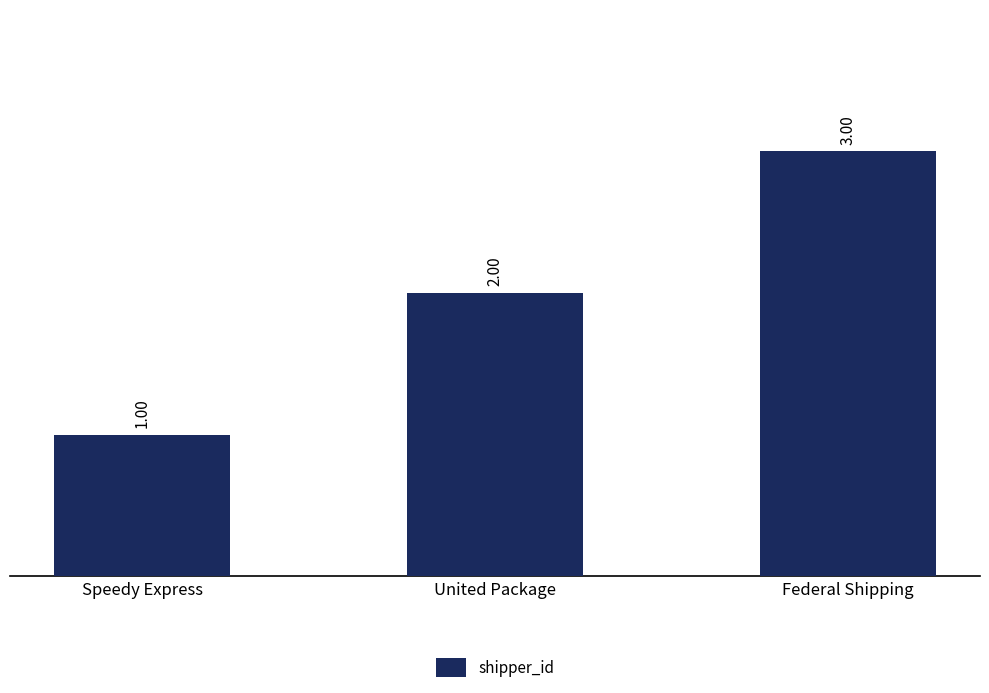

What is the value of the 2nd bar from the left?

2